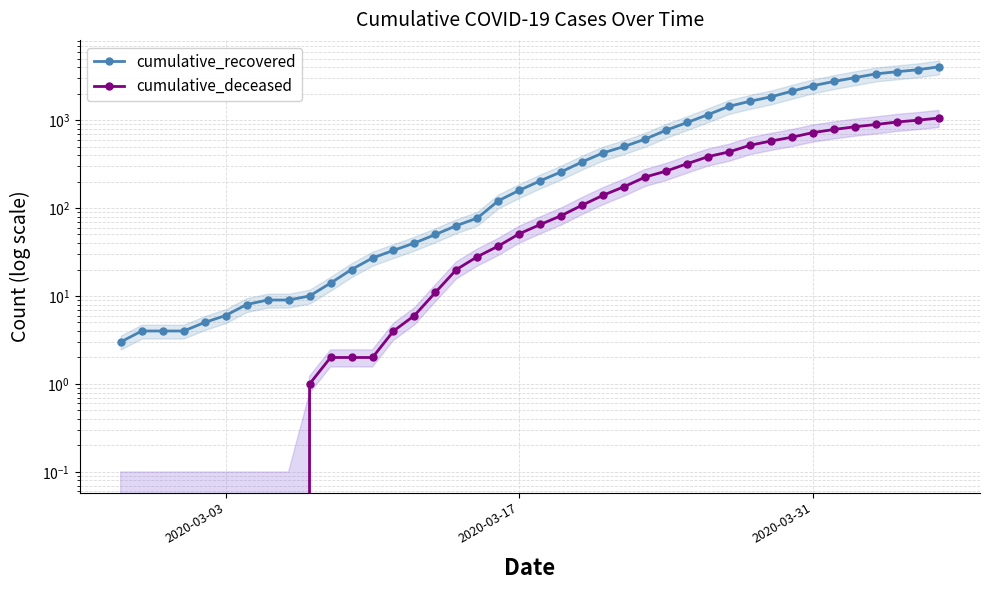

Which series has the largest total across all categories?

cumulative_recovered